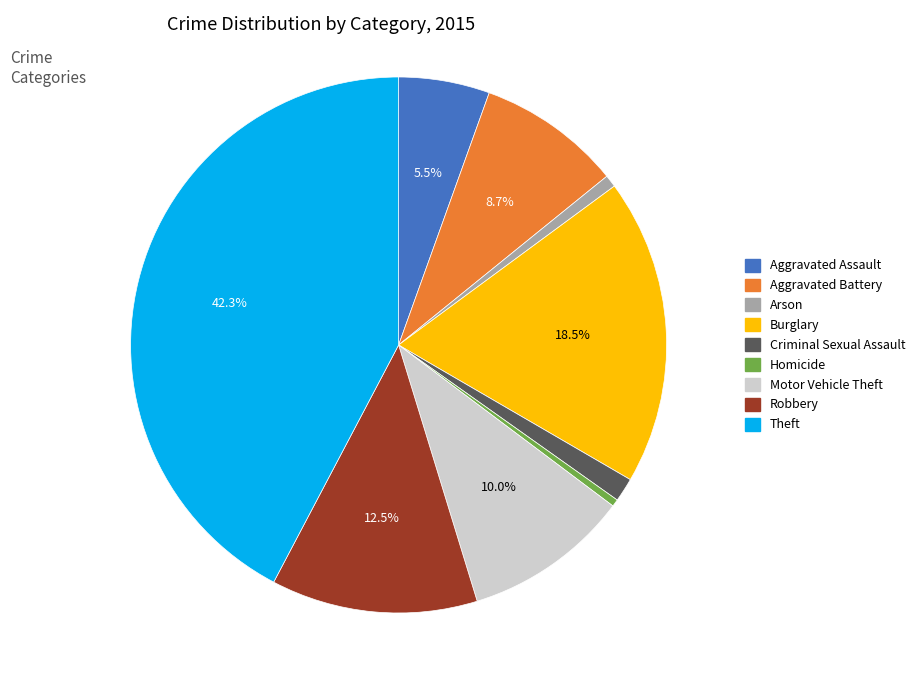

To the nearest percent, what portion does Aggravated Battery represent?

9%